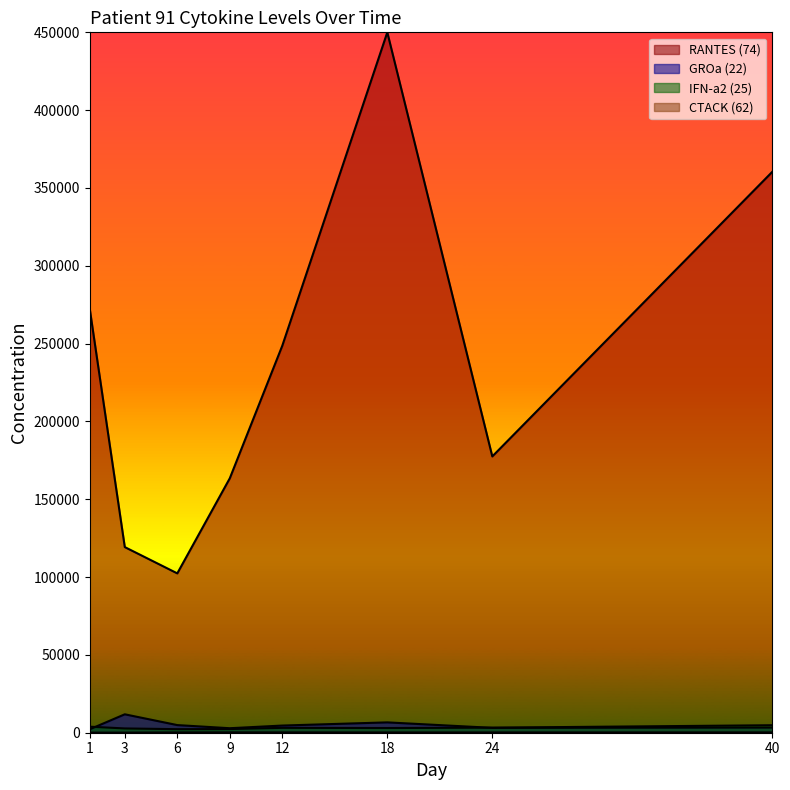

How many data points in RANTES (74) are less than 248652?

4